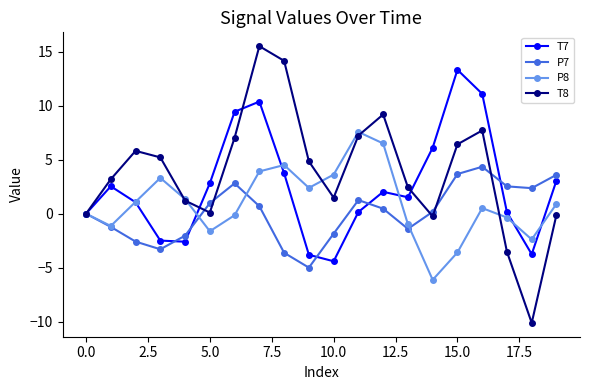

List the series in order of their peak value, lowest first.

P7, P8, T7, T8